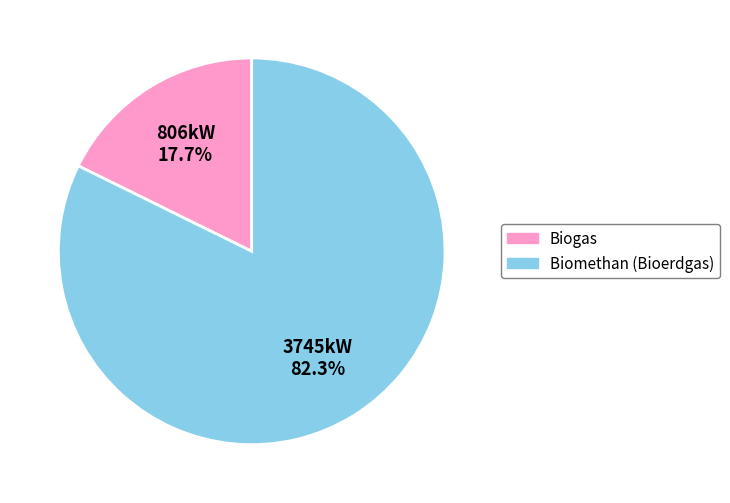

Which slice represents more than half of the pie?

Biomethan (Bioerdgas)